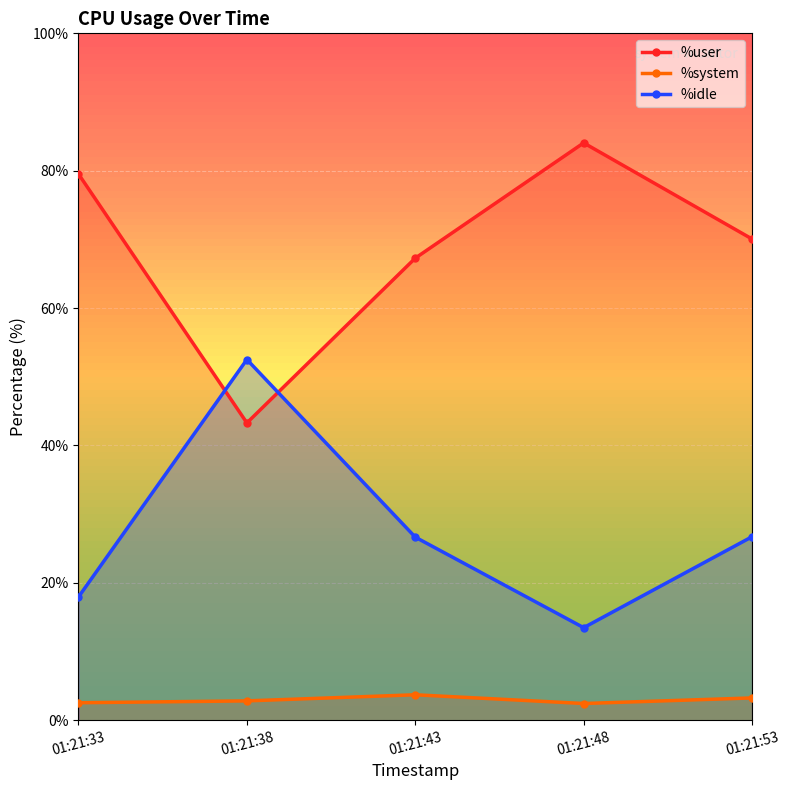

What is the average value of the %idle series?

27.5